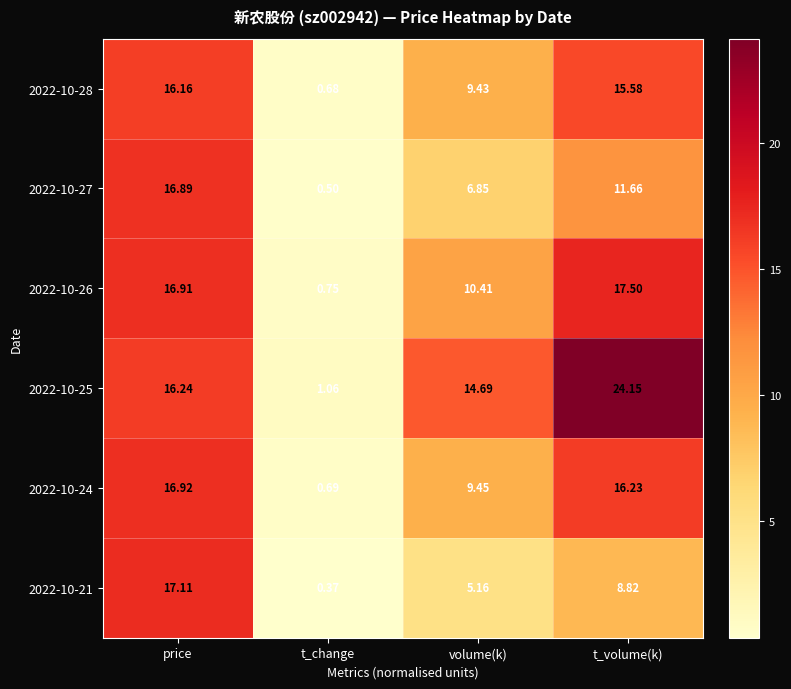

Rank the categories by 2022-10-26 value from lowest to highest.

t_change, volume(k), price, t_volume(k)